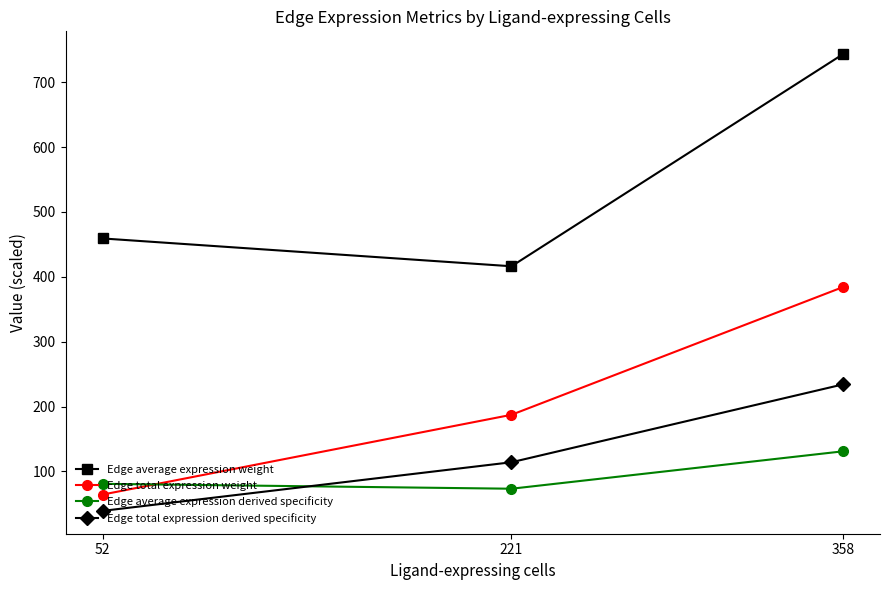

What is the value of the Edge total expression weight point at the 3rd from the left?

384.2